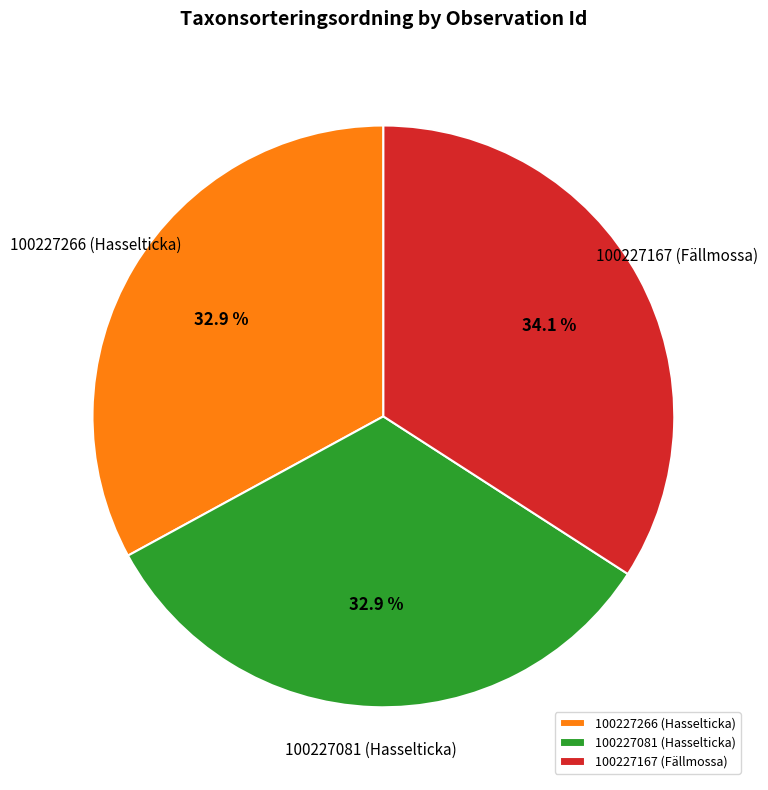

Count the number of slices in the pie.

3